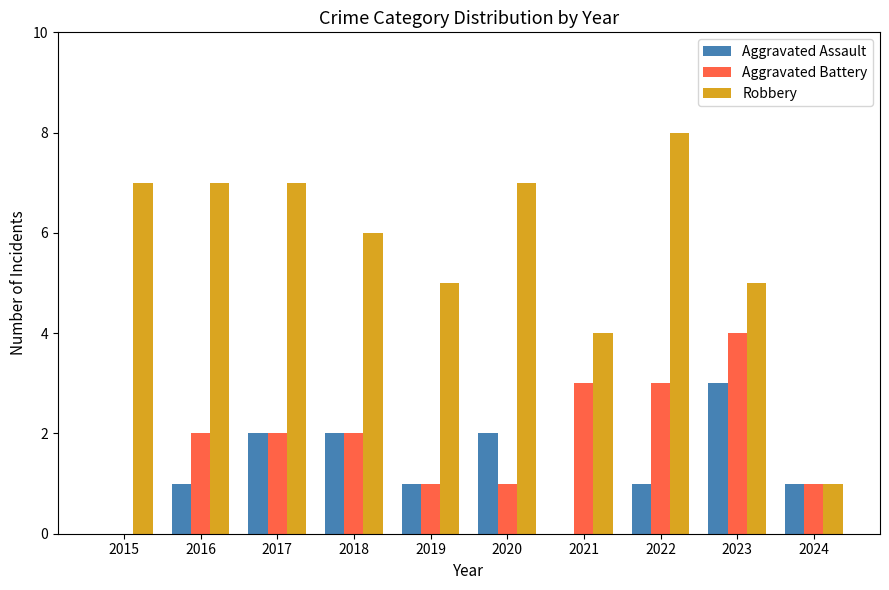

What is the spread (max minus min) of values at 2018?

4